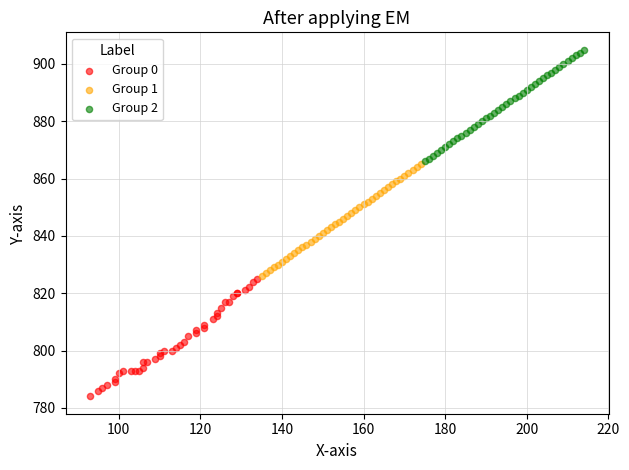

Which series contains the lowest Y value?

Group 0